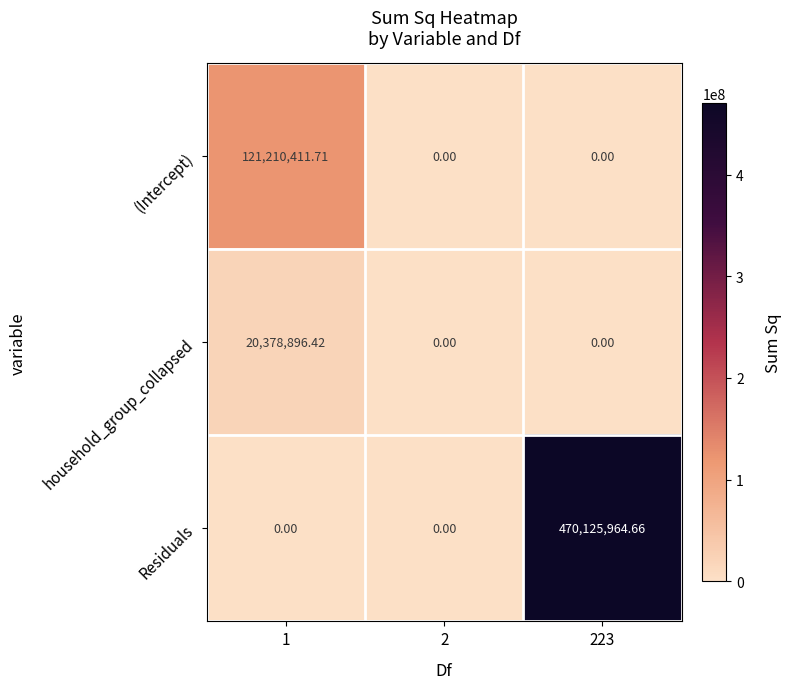

Rank the series by their maximum value, from lowest to highest.

household_group_collapsed, (Intercept), Residuals